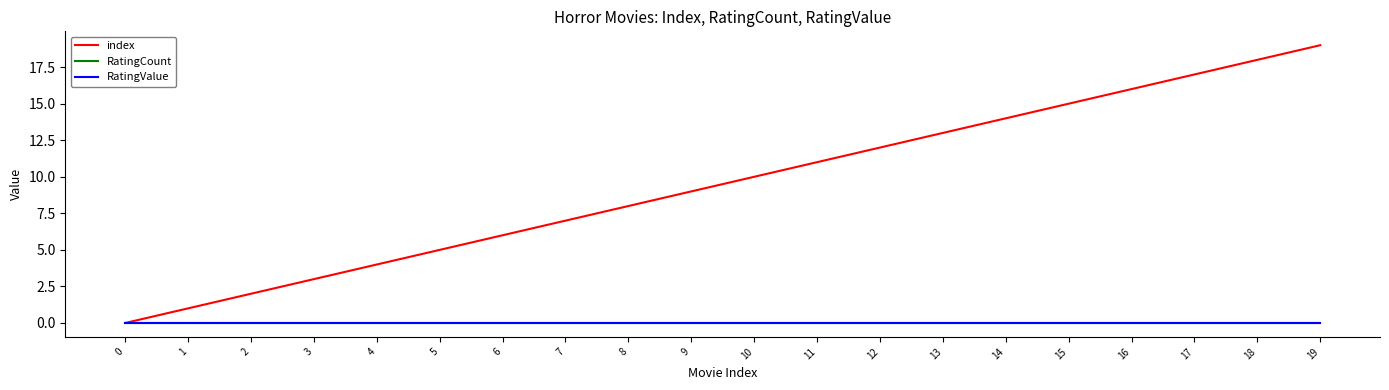

Which series has the largest range (max minus min)?

index